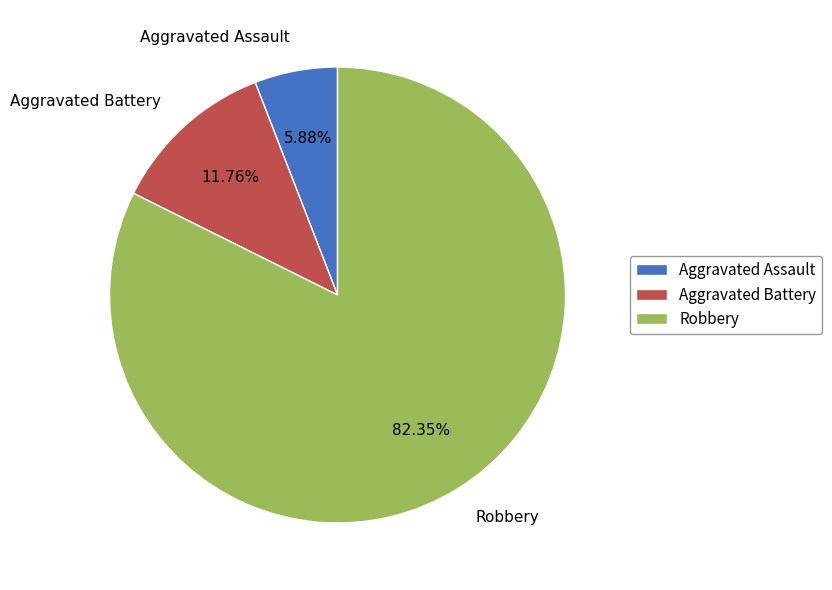

Is it true that Aggravated Assault is 6% of the pie?

True